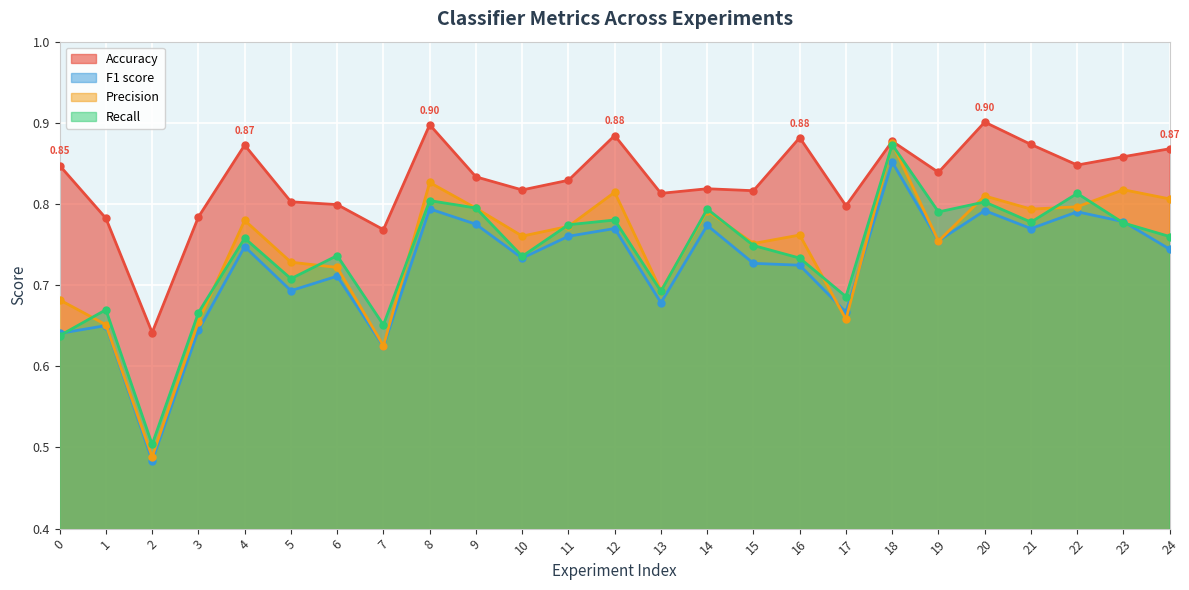

What is the total value across all series at 23?

3.2